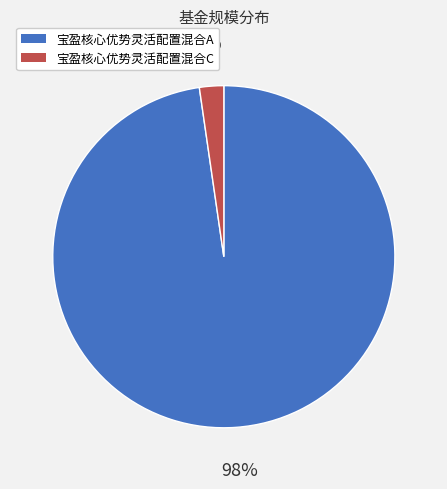

Does 宝盈核心优势灵活配置混合C represent more than half of the total?

No